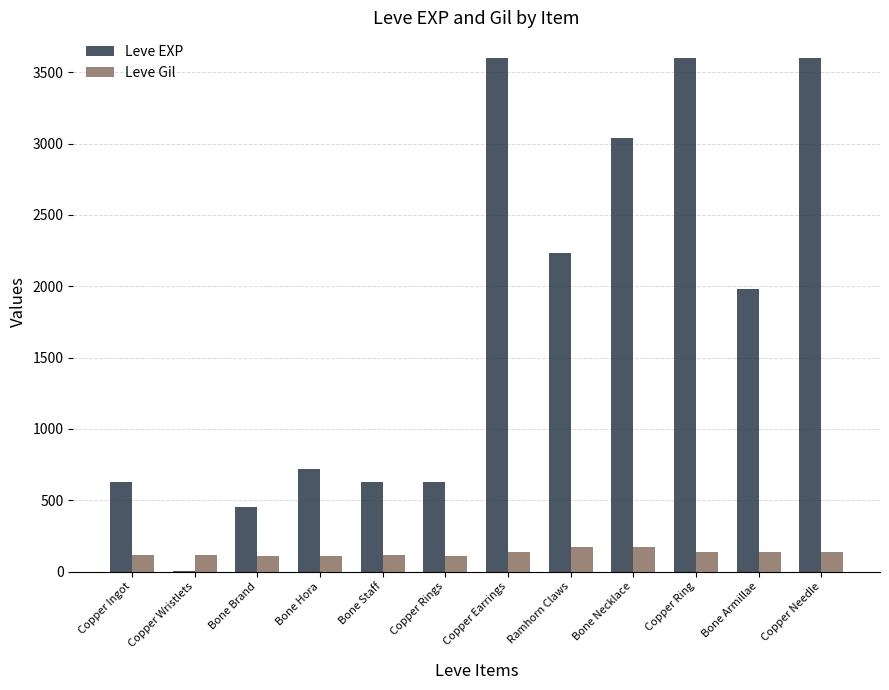

What is the greatest value displayed?

3600